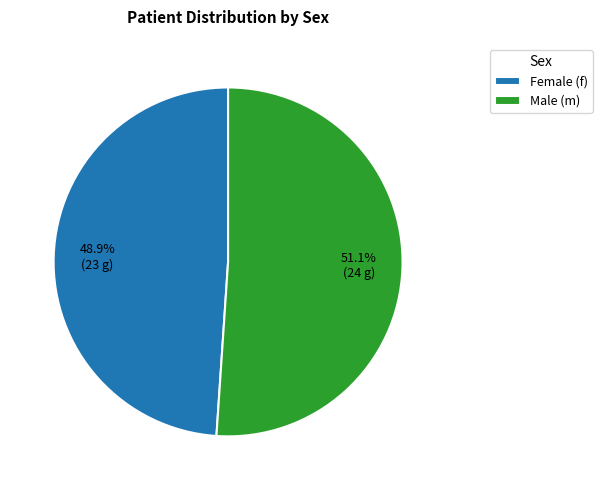

Rank the categories by value from highest to lowest.

Male (m), Female (f)